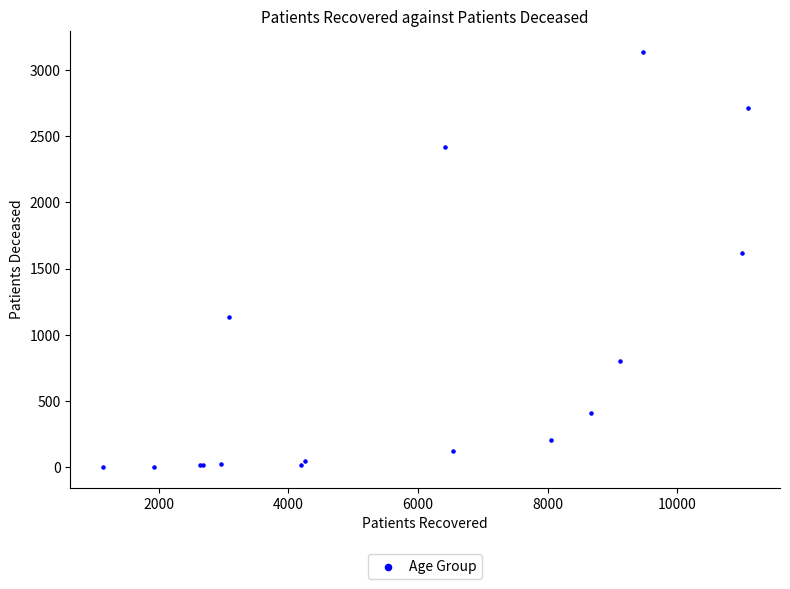

What Y value in the scatter plot is closest to 1570?

1616